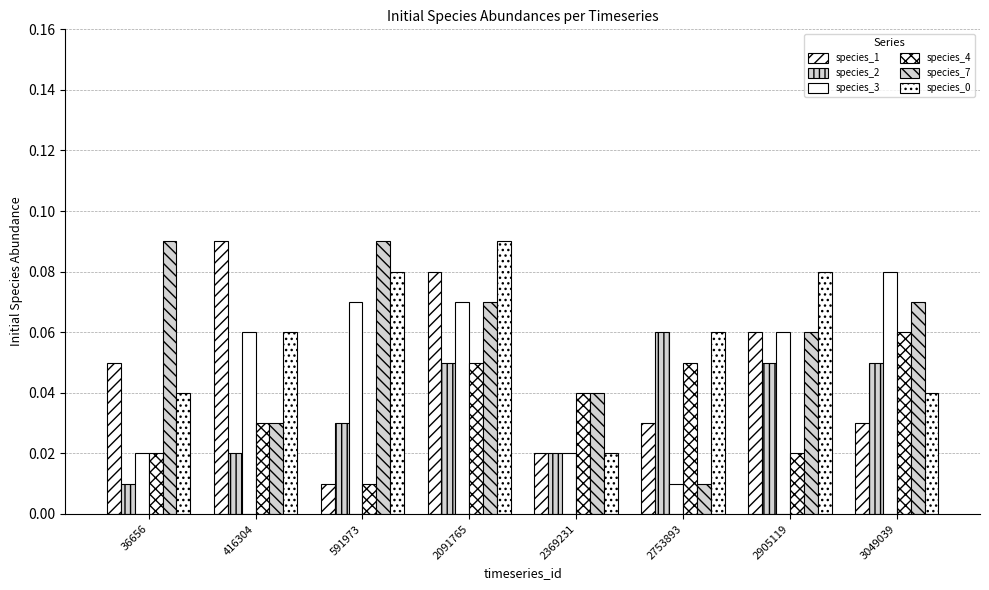

What is the difference between the highest and lowest values at 3049039?

0.1